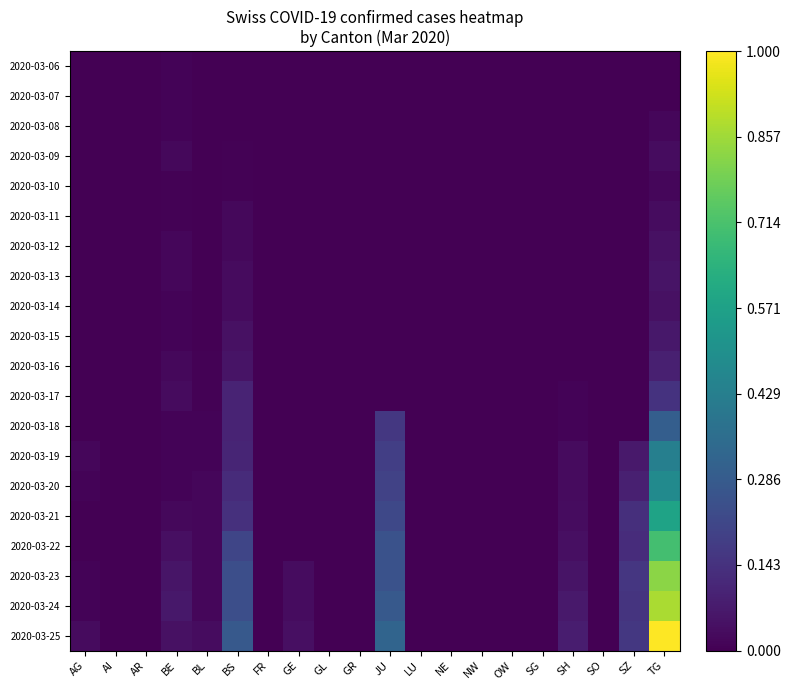

Reading left to right, what are all the values shown in this chart?

2020-03-06: AG=0.0	AI=0.0	AR=0.0	BE=0.0	BL=0.0	BS=0.0	FR=0.0	GE=0.0	GL=0.0	GR=0.0	JU=0.0	LU=0.0	NE=0.0	NW=0.0	OW=0.0	SG=0.0	SH=0.0	SO=0.0	SZ=0.0	TG=0.0
2020-03-07: AG=0.0	AI=0.0	AR=0.0	BE=0.0	BL=0.0	BS=0.0	FR=0.0	GE=0.0	GL=0.0	GR=0.0	JU=0.0	LU=0.0	NE=0.0	NW=0.0	OW=0.0	SG=0.0	SH=0.0	SO=0.0	SZ=0.0	TG=0.0
2020-03-08: AG=0.0	AI=0.0	AR=0.0	BE=0.0	BL=0.0	BS=0.0	FR=0.0	GE=0.0	GL=0.0	GR=0.0	JU=0.0	LU=0.0	NE=0.0	NW=0.0	OW=0.0	SG=0.0	SH=0.0	SO=0.0	SZ=0.0	TG=0.0
2020-03-09: AG=0.0	AI=0.0	AR=0.0	BE=0.0	BL=0.0	BS=0.0	FR=0.0	GE=0.0	GL=0.0	GR=0.0	JU=0.0	LU=0.0	NE=0.0	NW=0.0	OW=0.0	SG=0.0	SH=0.0	SO=0.0	SZ=0.0	TG=0.0
2020-03-10: AG=0.0	AI=0.0	AR=0.0	BE=0.0	BL=0.0	BS=0.0	FR=0.0	GE=0.0	GL=0.0	GR=0.0	JU=0.0	LU=0.0	NE=0.0	NW=0.0	OW=0.0	SG=0.0	SH=0.0	SO=0.0	SZ=0.0	TG=0.0
2020-03-11: AG=0.0	AI=0.0	AR=0.0	BE=0.0	BL=0.0	BS=0.0	FR=0.0	GE=0.0	GL=0.0	GR=0.0	JU=0.0	LU=0.0	NE=0.0	NW=0.0	OW=0.0	SG=0.0	SH=0.0	SO=0.0	SZ=0.0	TG=0.0
2020-03-12: AG=0.0	AI=0.0	AR=0.0	BE=0.0	BL=0.0	BS=0.0	FR=0.0	GE=0.0	GL=0.0	GR=0.0	JU=0.0	LU=0.0	NE=0.0	NW=0.0	OW=0.0	SG=0.0	SH=0.0	SO=0.0	SZ=0.0	TG=0.0
2020-03-13: AG=0.0	AI=0.0	AR=0.0	BE=0.0	BL=0.0	BS=0.0	FR=0.0	GE=0.0	GL=0.0	GR=0.0	JU=0.0	LU=0.0	NE=0.0	NW=0.0	OW=0.0	SG=0.0	SH=0.0	SO=0.0	SZ=0.0	TG=0.1
2020-03-14: AG=0.0	AI=0.0	AR=0.0	BE=0.0	BL=0.0	BS=0.0	FR=0.0	GE=0.0	GL=0.0	GR=0.0	JU=0.0	LU=0.0	NE=0.0	NW=0.0	OW=0.0	SG=0.0	SH=0.0	SO=0.0	SZ=0.0	TG=0.0
2020-03-15: AG=0.0	AI=0.0	AR=0.0	BE=0.0	BL=0.0	BS=0.0	FR=0.0	GE=0.0	GL=0.0	GR=0.0	JU=0.0	LU=0.0	NE=0.0	NW=0.0	OW=0.0	SG=0.0	SH=0.0	SO=0.0	SZ=0.0	TG=0.1
2020-03-16: AG=0.0	AI=0.0	AR=0.0	BE=0.0	BL=0.0	BS=0.1	FR=0.0	GE=0.0	GL=0.0	GR=0.0	JU=0.0	LU=0.0	NE=0.0	NW=0.0	OW=0.0	SG=0.0	SH=0.0	SO=0.0	SZ=0.0	TG=0.1
2020-03-17: AG=0.0	AI=0.0	AR=0.0	BE=0.0	BL=0.0	BS=0.1	FR=0.0	GE=0.0	GL=0.0	GR=0.0	JU=0.0	LU=0.0	NE=0.0	NW=0.0	OW=0.0	SG=0.0	SH=0.0	SO=0.0	SZ=0.0	TG=0.1
2020-03-18: AG=0.0	AI=0.0	AR=0.0	BE=0.0	BL=0.0	BS=0.1	FR=0.0	GE=0.0	GL=0.0	GR=0.0	JU=0.2	LU=0.0	NE=0.0	NW=0.0	OW=0.0	SG=0.0	SH=0.0	SO=0.0	SZ=0.0	TG=0.3
2020-03-19: AG=0.0	AI=0.0	AR=0.0	BE=0.0	BL=0.0	BS=0.1	FR=0.0	GE=0.0	GL=0.0	GR=0.0	JU=0.2	LU=0.0	NE=0.0	NW=0.0	OW=0.0	SG=0.0	SH=0.0	SO=0.0	SZ=0.1	TG=0.4
2020-03-20: AG=0.0	AI=0.0	AR=0.0	BE=0.0	BL=0.0	BS=0.1	FR=0.0	GE=0.0	GL=0.0	GR=0.0	JU=0.2	LU=0.0	NE=0.0	NW=0.0	OW=0.0	SG=0.0	SH=0.0	SO=0.0	SZ=0.1	TG=0.5
2020-03-21: AG=0.0	AI=0.0	AR=0.0	BE=0.0	BL=0.0	BS=0.1	FR=0.0	GE=0.0	GL=0.0	GR=0.0	JU=0.2	LU=0.0	NE=0.0	NW=0.0	OW=0.0	SG=0.0	SH=0.0	SO=0.0	SZ=0.1	TG=0.6
2020-03-22: AG=0.0	AI=0.0	AR=0.0	BE=0.0	BL=0.0	BS=0.2	FR=0.0	GE=0.0	GL=0.0	GR=0.0	JU=0.3	LU=0.0	NE=0.0	NW=0.0	OW=0.0	SG=0.0	SH=0.0	SO=0.0	SZ=0.1	TG=0.7
2020-03-23: AG=0.0	AI=0.0	AR=0.0	BE=0.1	BL=0.0	BS=0.2	FR=0.0	GE=0.0	GL=0.0	GR=0.0	JU=0.3	LU=0.0	NE=0.0	NW=0.0	OW=0.0	SG=0.0	SH=0.1	SO=0.0	SZ=0.2	TG=0.8
2020-03-24: AG=0.0	AI=0.0	AR=0.0	BE=0.1	BL=0.0	BS=0.2	FR=0.0	GE=0.0	GL=0.0	GR=0.0	JU=0.3	LU=0.0	NE=0.0	NW=0.0	OW=0.0	SG=0.0	SH=0.1	SO=0.0	SZ=0.2	TG=0.9
2020-03-25: AG=0.0	AI=0.0	AR=0.0	BE=0.0	BL=0.0	BS=0.3	FR=0.0	GE=0.0	GL=0.0	GR=0.0	JU=0.3	LU=0.0	NE=0.0	NW=0.0	OW=0.0	SG=0.0	SH=0.1	SO=0.0	SZ=0.2	TG=1.0